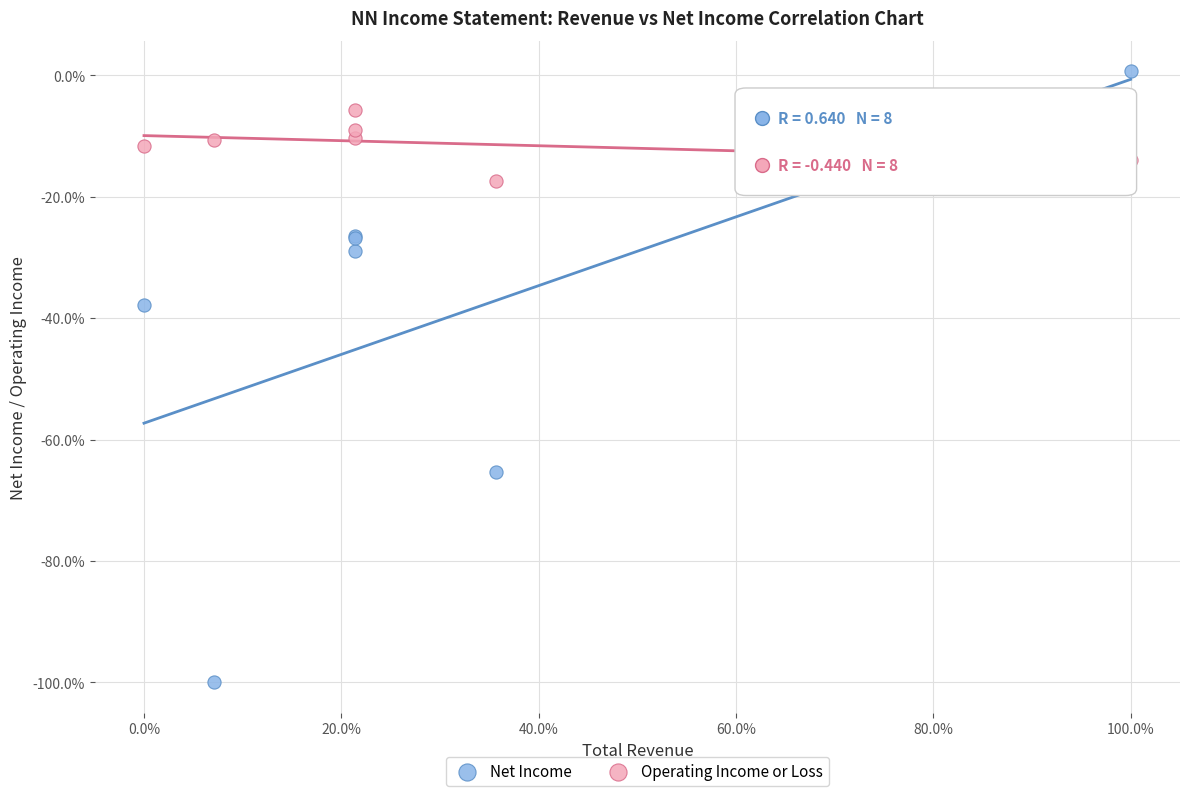

Which series reaches the maximum Y coordinate?

Net Income